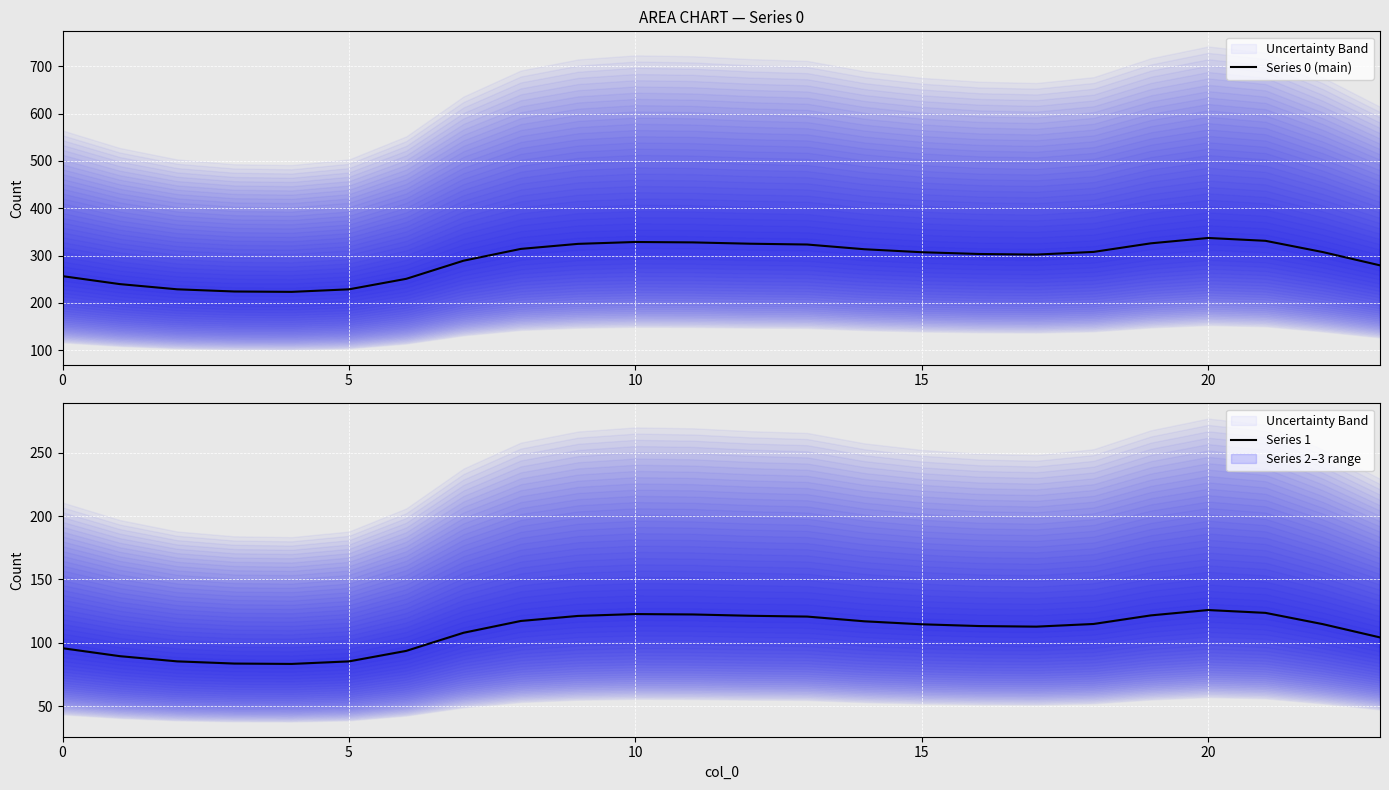

The Series 0 (main) series shows 328.7 at 10. True or false?

True